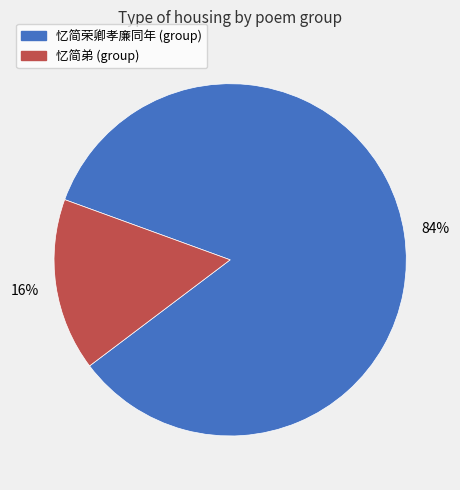

Is it true that 忆简弟 (group) is 16% of the pie?

True